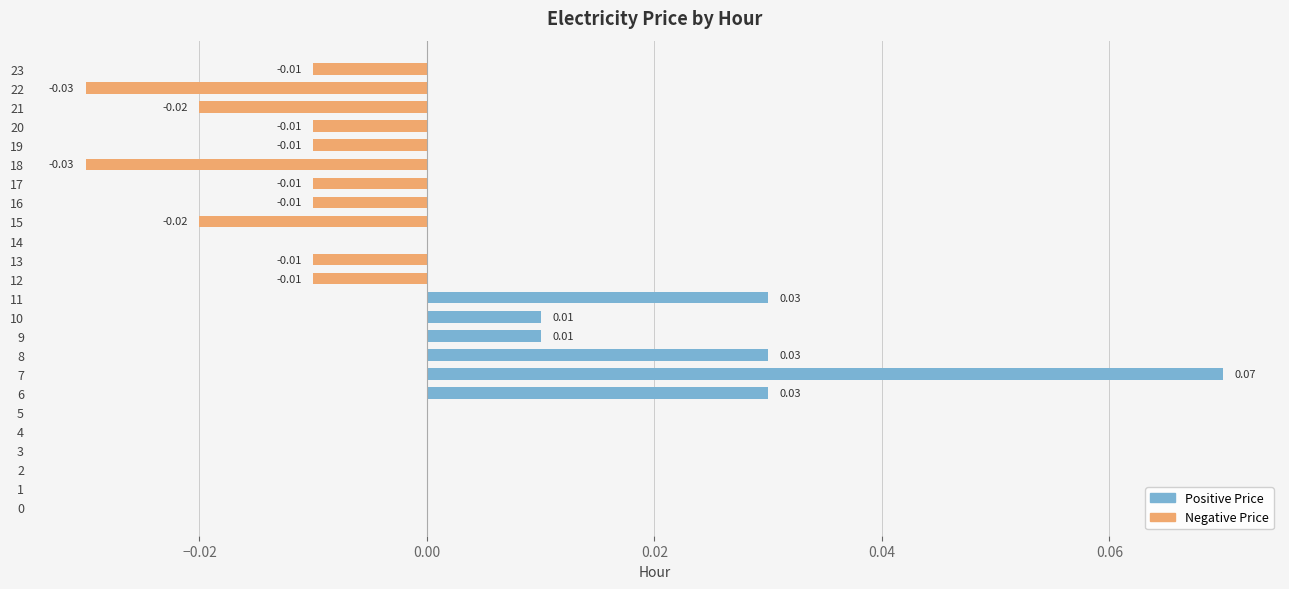

Rank the series by their maximum value, from lowest to highest.

Negative Price, Positive Price